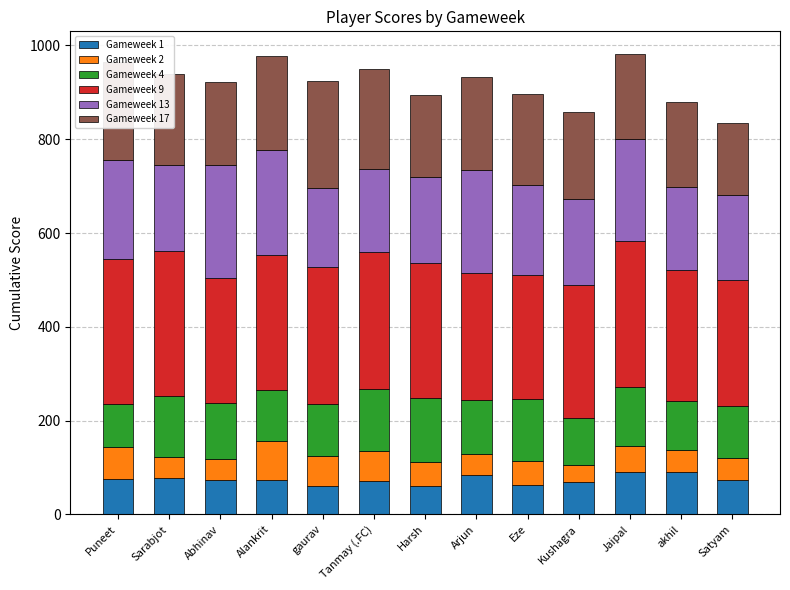

What is the sum of all Gameweek 1 values?

964